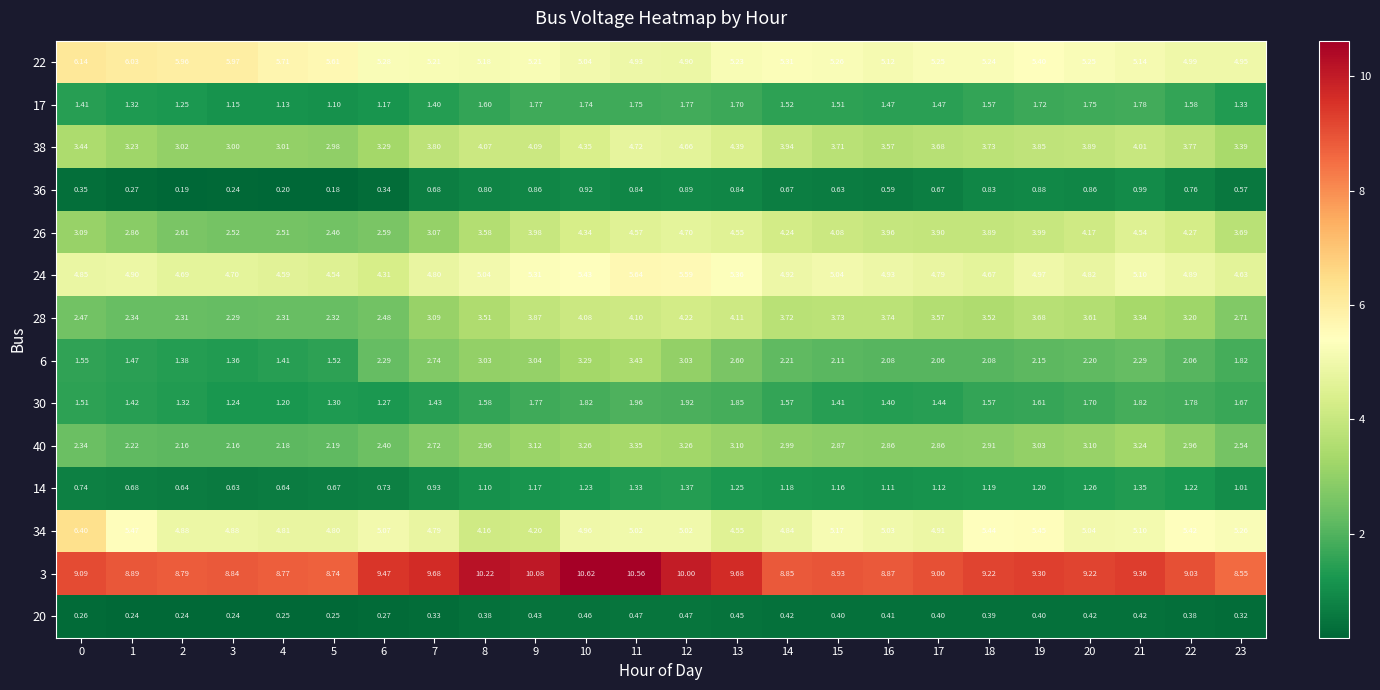

Is the value of 28 at 7 greater than the value of 38 at 17?

No